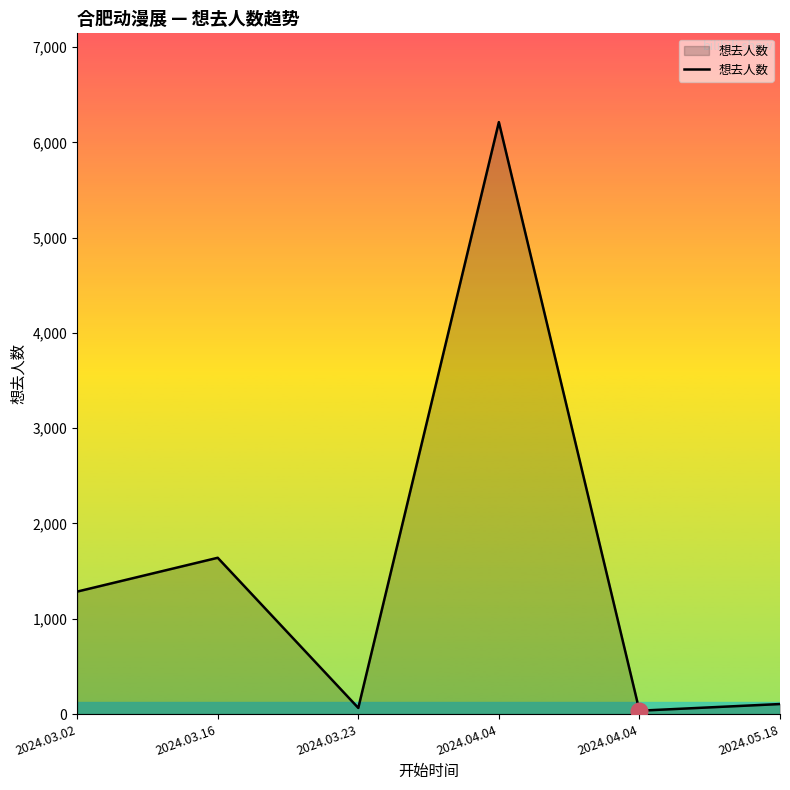

Which label corresponds to the largest value in the chart?

2024.04.04